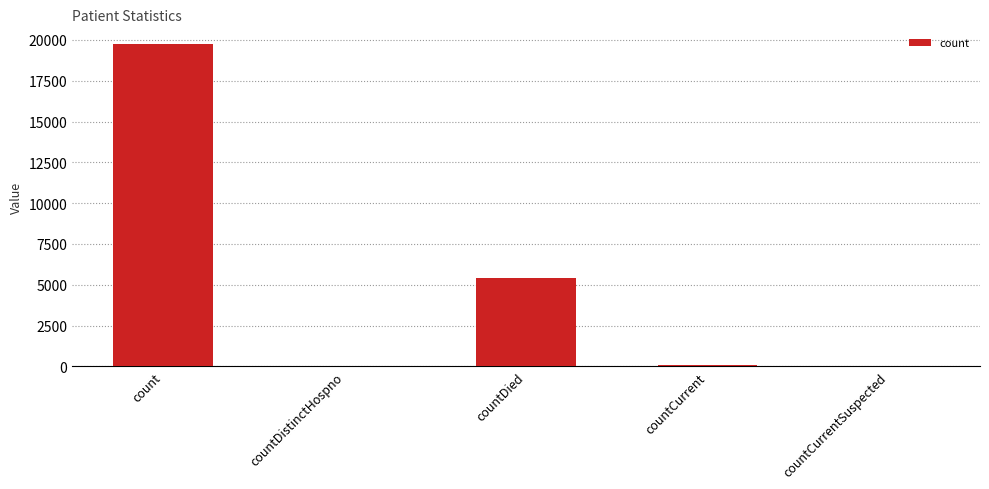

What is the average value?

5052